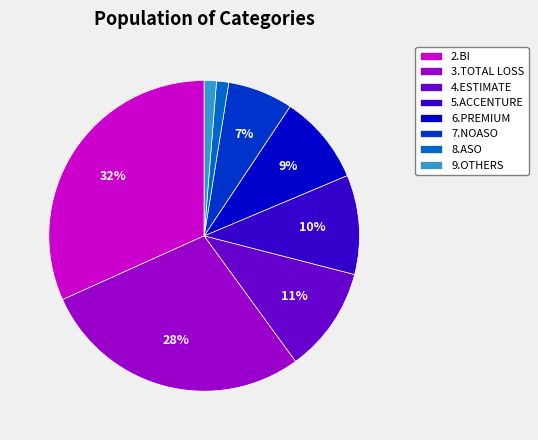

Combined, do 3.TOTAL LOSS and 9.OTHERS account for over 50%?

No